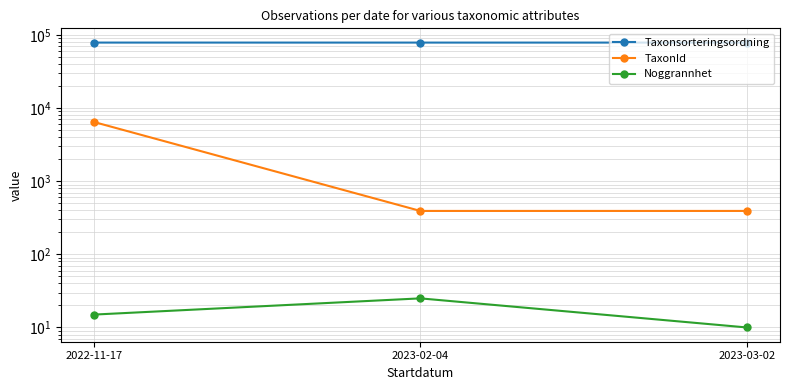

What is the value of the TaxonId point at the 2nd from the left?

392